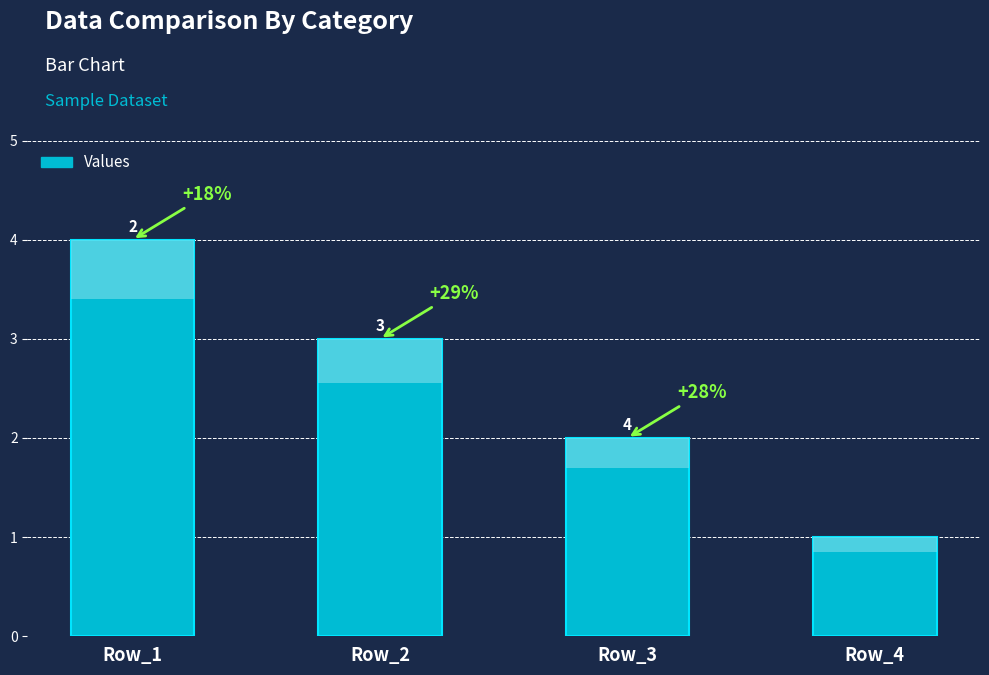

Reading left to right, transcribe all the data shown in this chart.

4	3	2	1